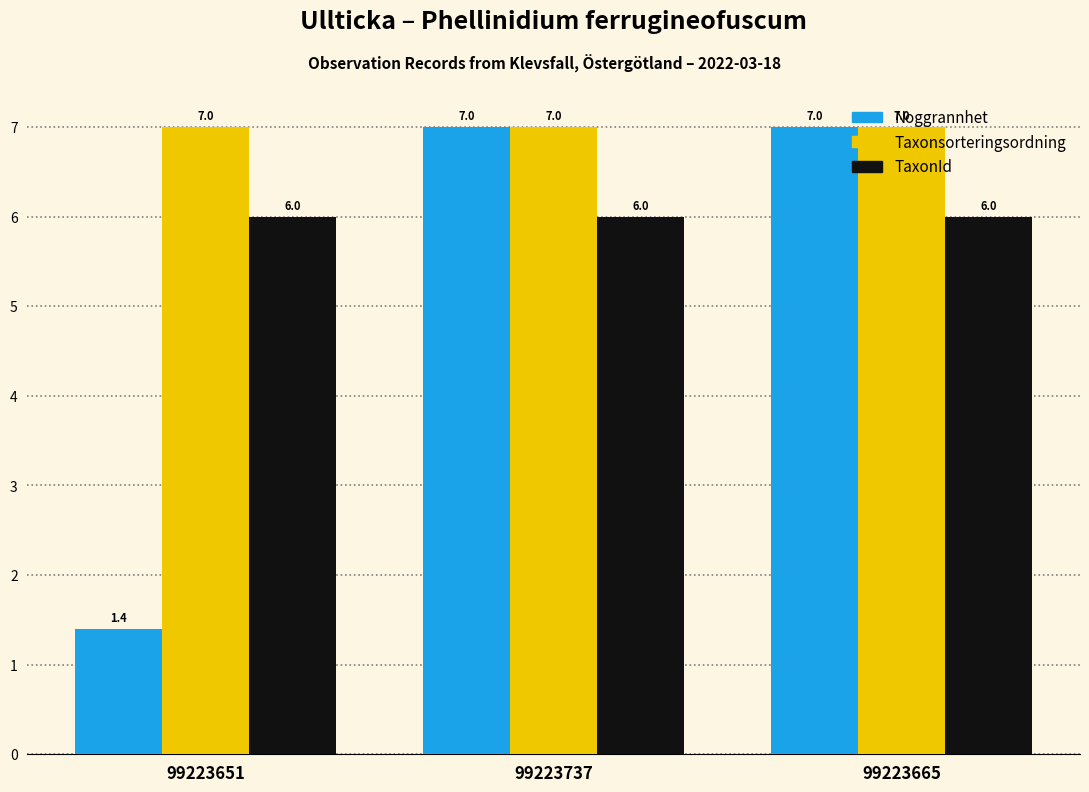

What is the label of the 2nd bar from the right?

99223737